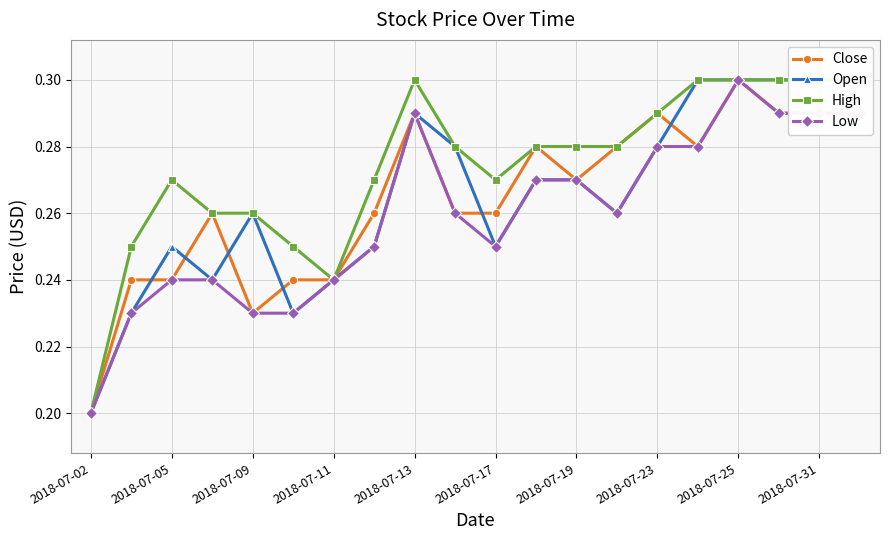

Rank the series by their maximum value, from highest to lowest.

Close, Open, High, Low